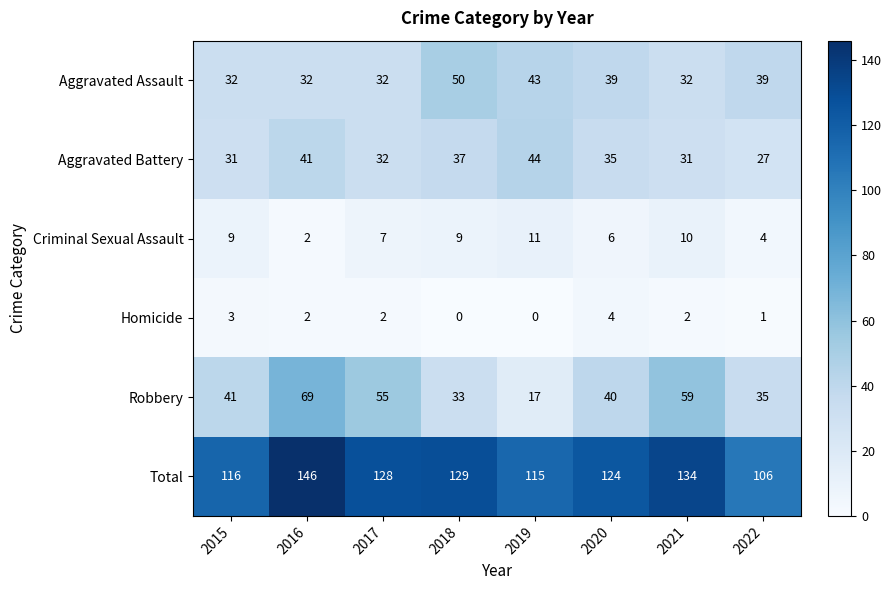

What is the sum of the Total values at 2020 and 2019?

239